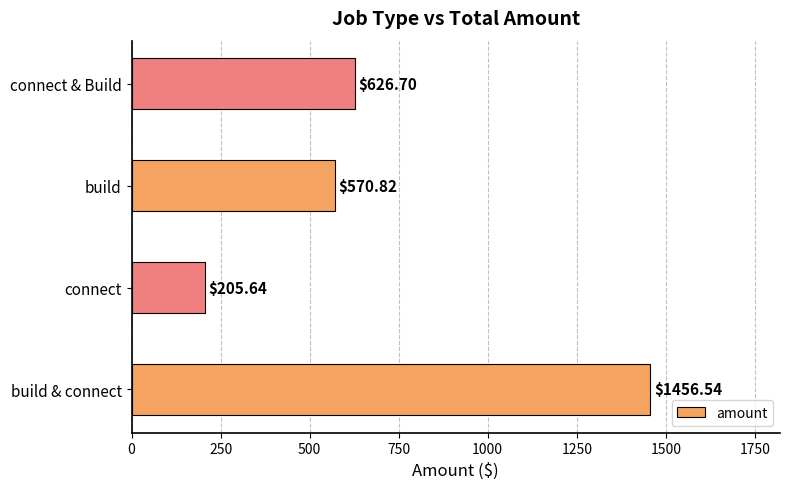

Which has a higher value, connect or build & connect?

build & connect